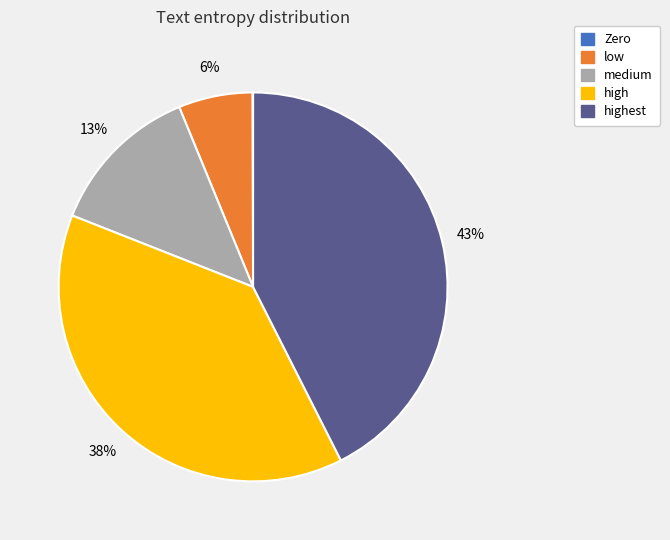

To the nearest percent, what is the difference between the largest and smallest slice percentages?

43%